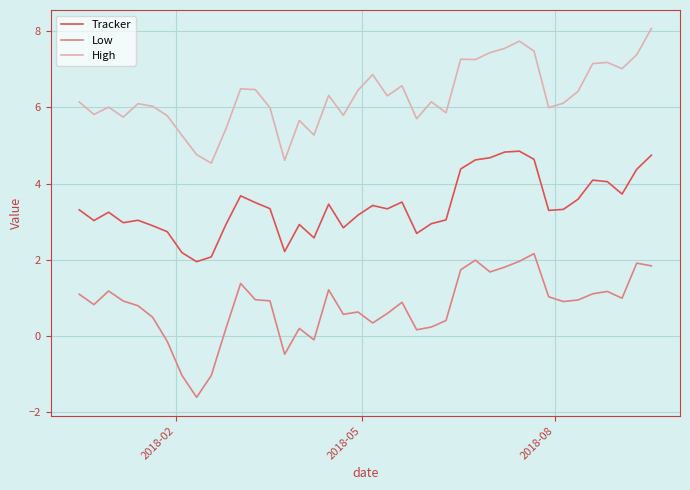

How many lines are shown in the chart?

3